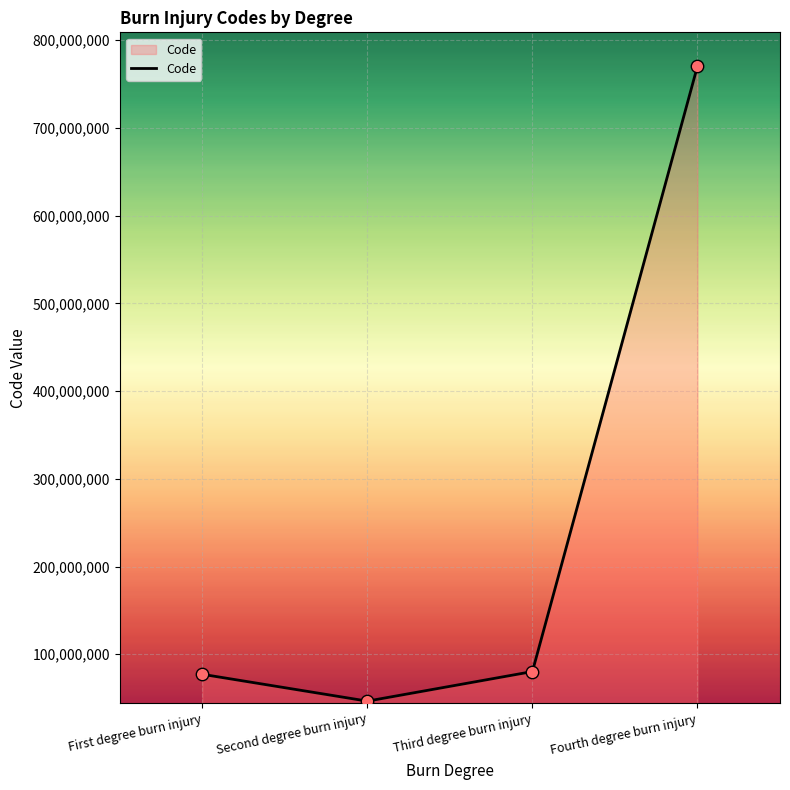

Approximately how many times larger is the value at Second degree burn injury compared to Fourth degree burn injury?

0.1